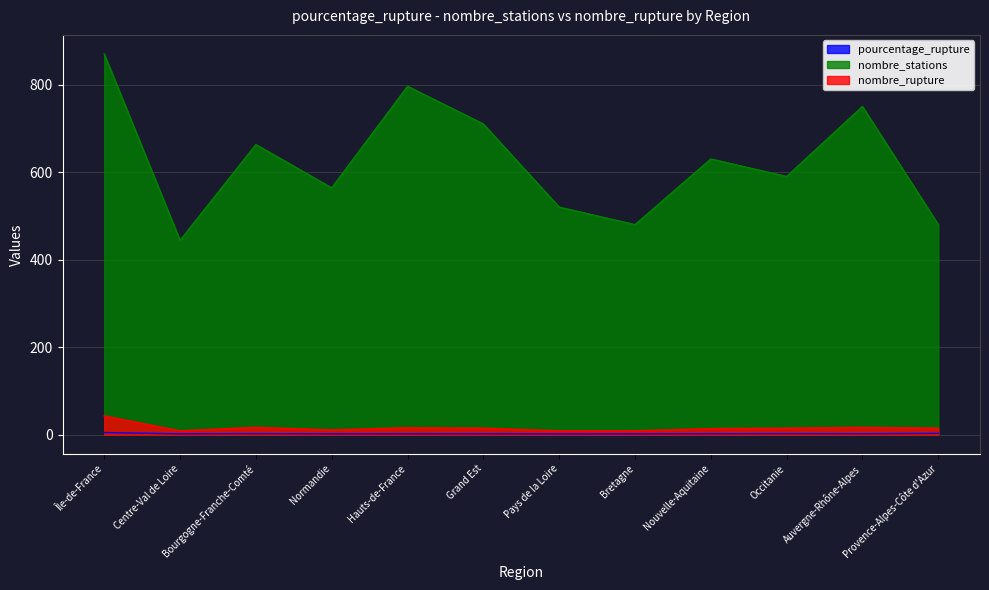

Which series has the largest range (max minus min)?

nombre_stations